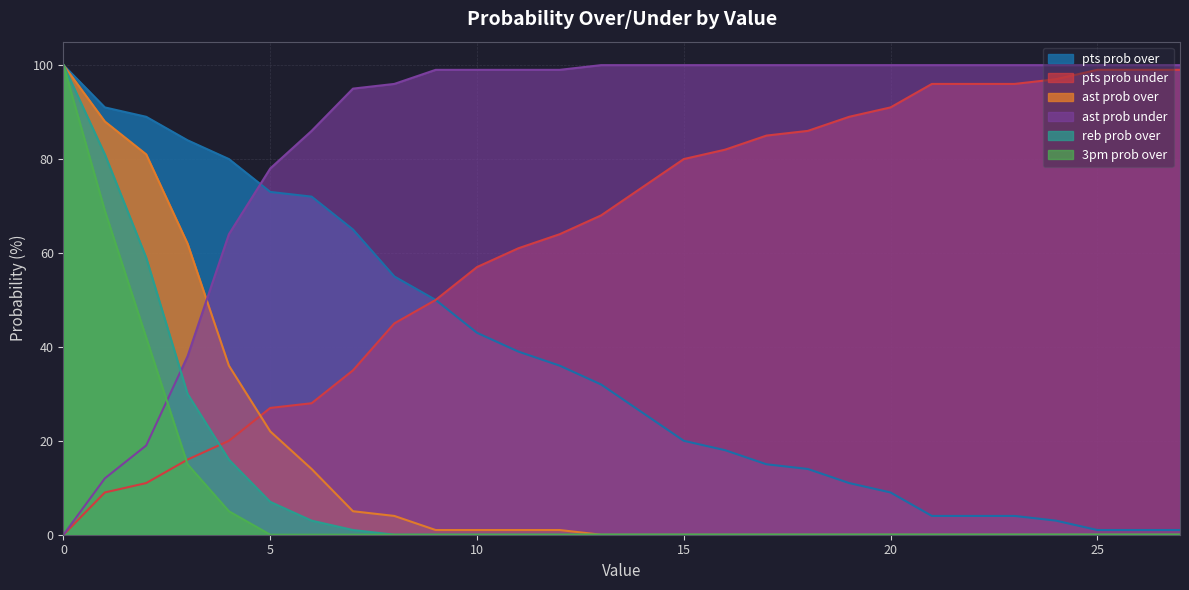

What is the maximum value for ast prob under?

100